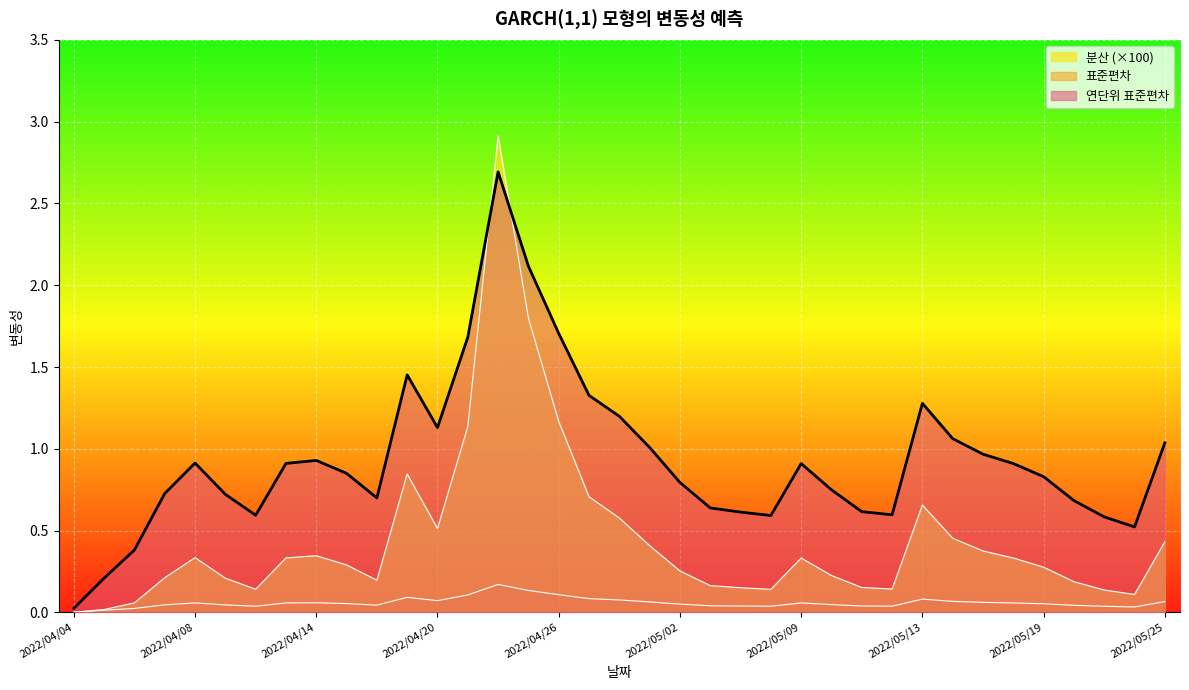

In 표준편차, how many points are lower than both neighbors (excluding endpoints)?

6